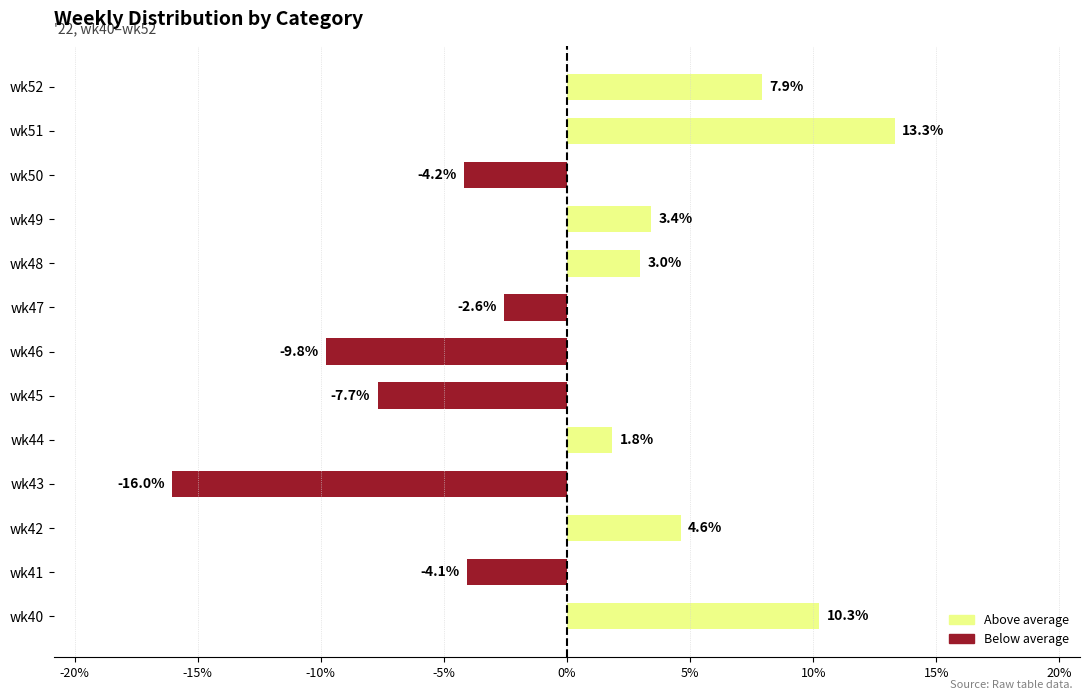

What is the difference between the second highest and minimum values?

26.3